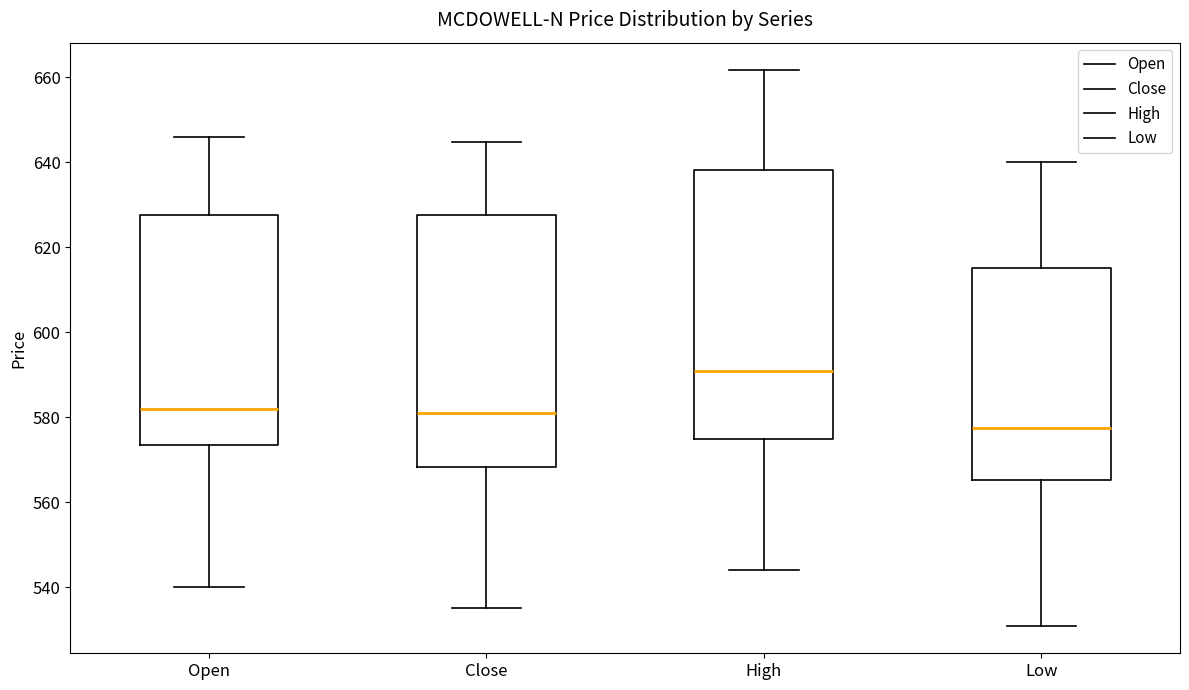

Reading left to right, transcribe this box plot: for each box, give where its median line is, the range the box spans, and where its two whiskers end, as read against the y-axis. The values are not printed on the chart, so give them approximately, as read against the axis.

Open: median 582, box 574 to 628, whiskers 540 to 646
Close: median 582, box 568 to 628, whiskers 536 to 644
High: median 590, box 574 to 638, whiskers 544 to 662
Low: median 578, box 566 to 616, whiskers 532 to 640